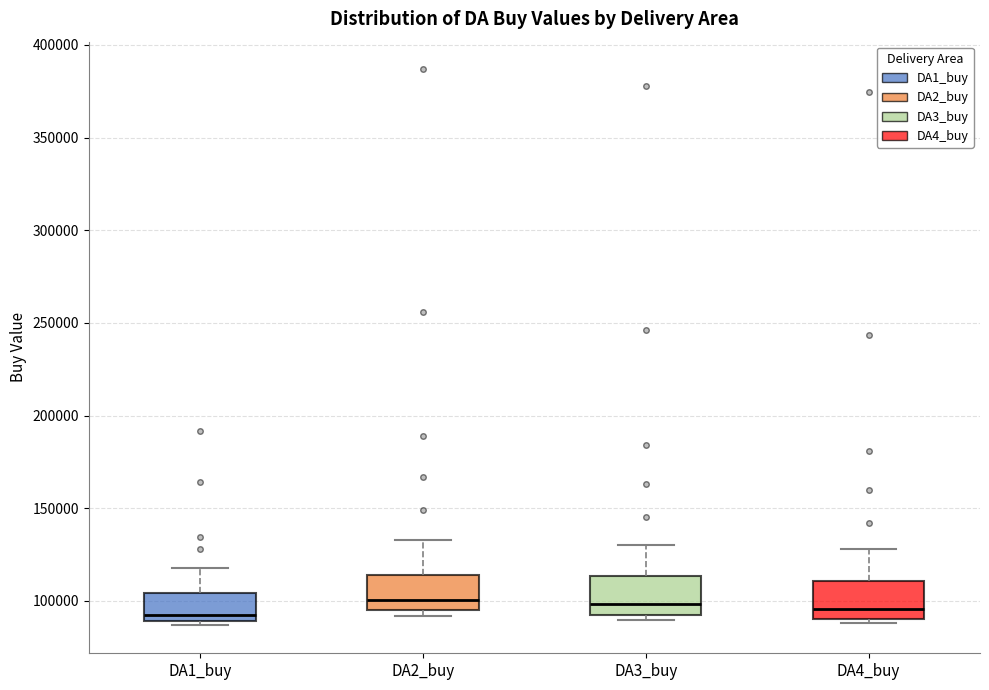

Reading left to right, read every box against the y-axis: the position of its median line, the range the box covers, and the ends of its whiskers. The values are not printed on the chart, so give them approximately, as read against the axis.

DA1_buy: median 95000, box 90000 to 105000, whiskers 85000 to 120000
DA2_buy: median 100000, box 95000 to 115000, whiskers 90000 to 135000
DA3_buy: median 100000, box 90000 to 115000, whiskers 90000 (just below the box's lower edge) to 130000
DA4_buy: median 95000, box 90000 to 110000, whiskers 90000 (just below the box's lower edge) to 130000